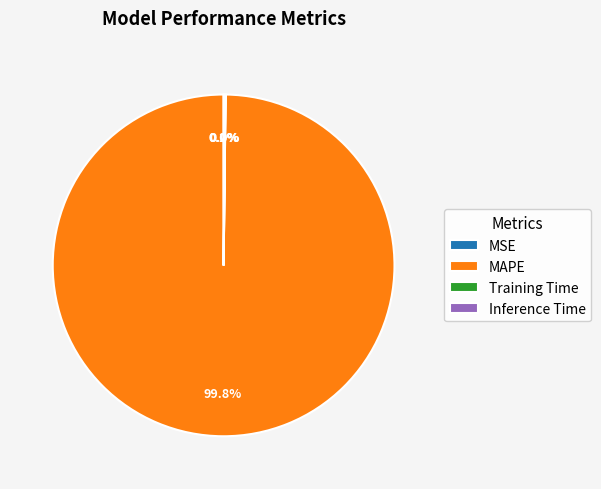

Which category has the biggest portion of the pie?

MAPE